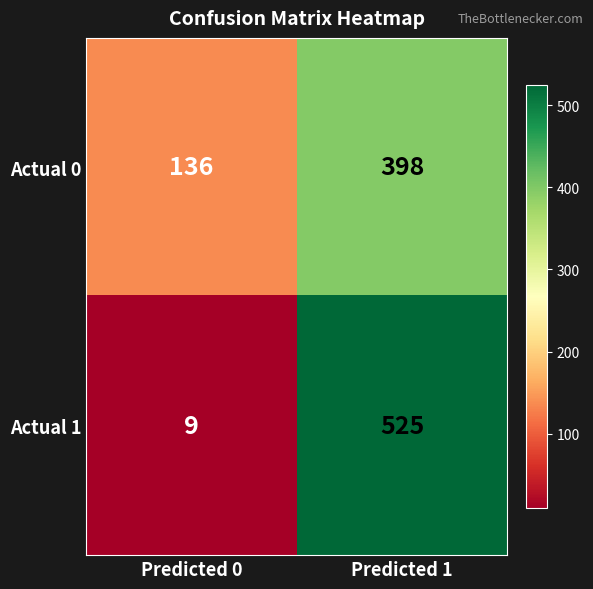

Rank the categories by Actual 0 value from lowest to highest.

Predicted 0, Predicted 1